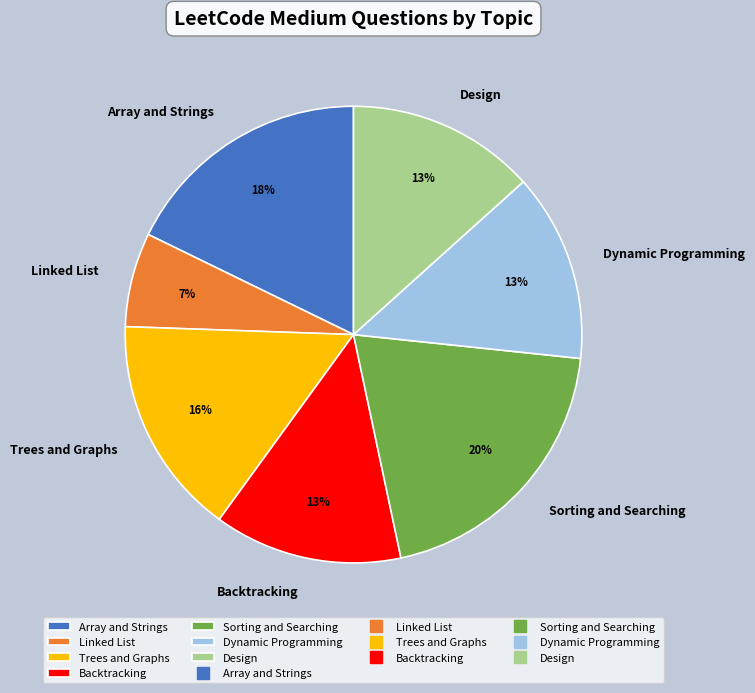

Combined, do Backtracking and Array and Strings account for over 50%?

No